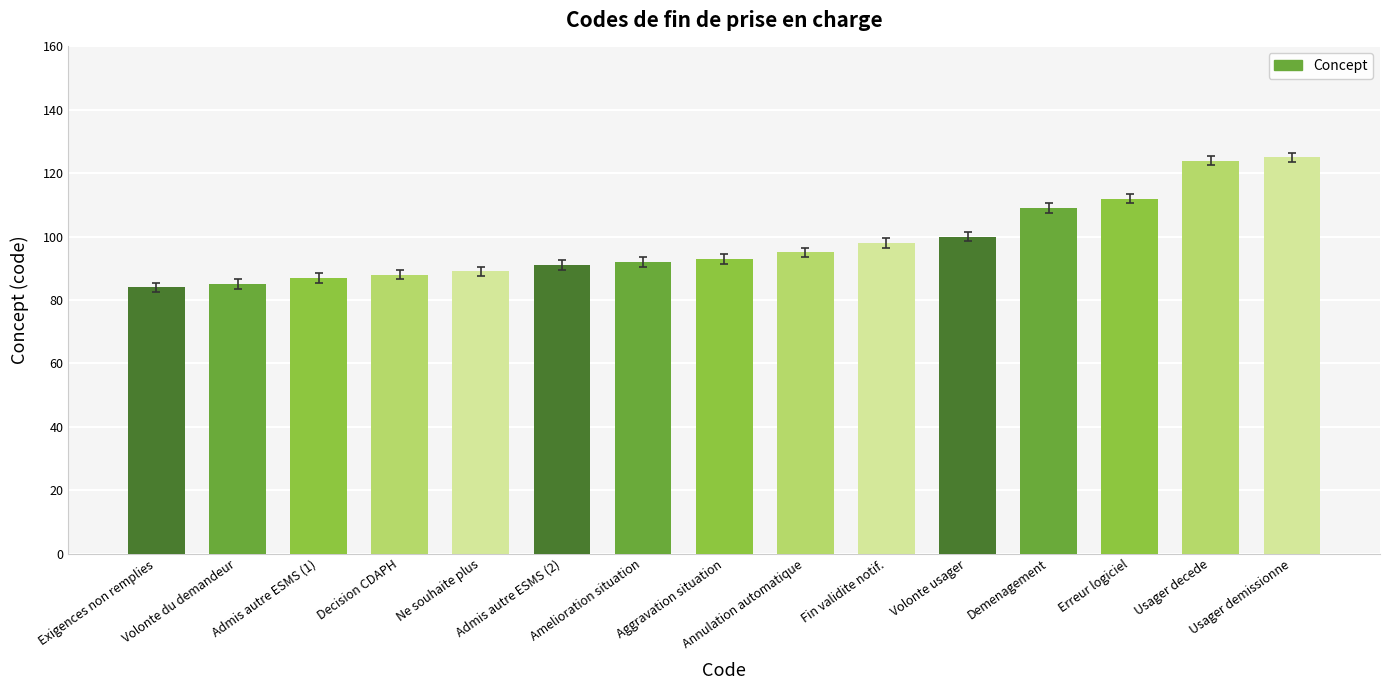

Reading left to right, list all the values displayed in this chart.

Exigences non remplies=84	Volonte du demandeur=85	Admis autre ESMS (1)=87	Decision CDAPH=88	Ne souhaite plus=89	Admis autre ESMS (2)=91	Amelioration situation=92	Aggravation situation=93	Annulation automatique=95	Fin validite notif.=98	Volonte usager=100	Demenagement=109	Erreur logiciel=112	Usager decede=124	Usager demissionne=125